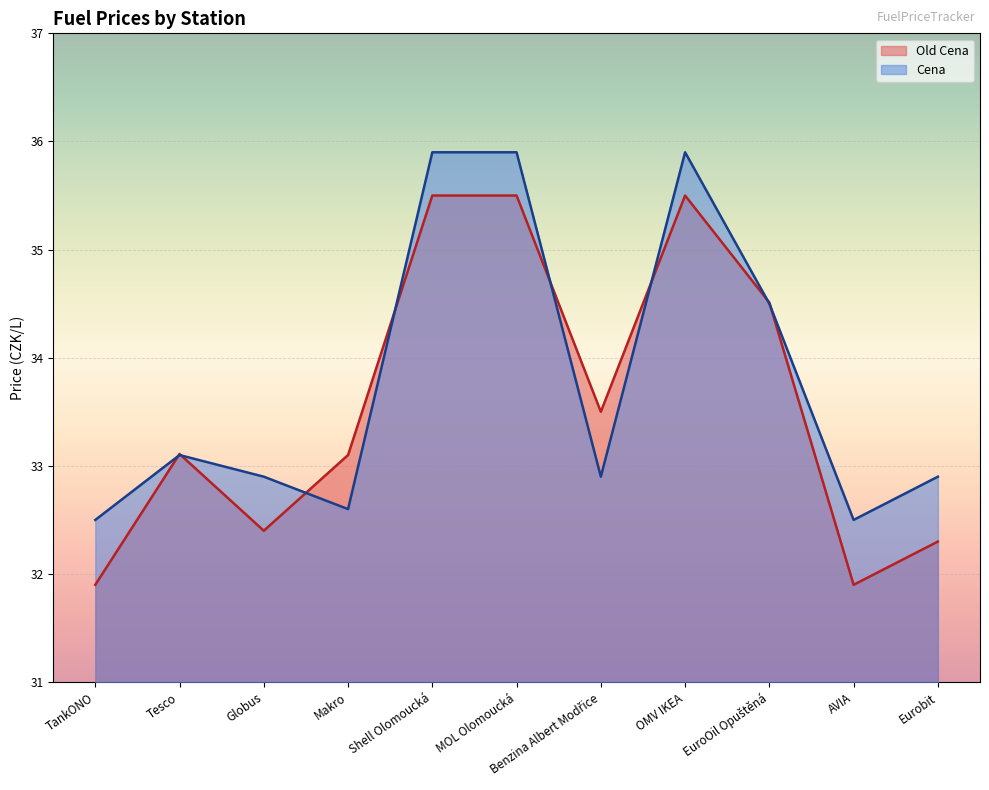

How many Cena values are between 32 and 35?

8